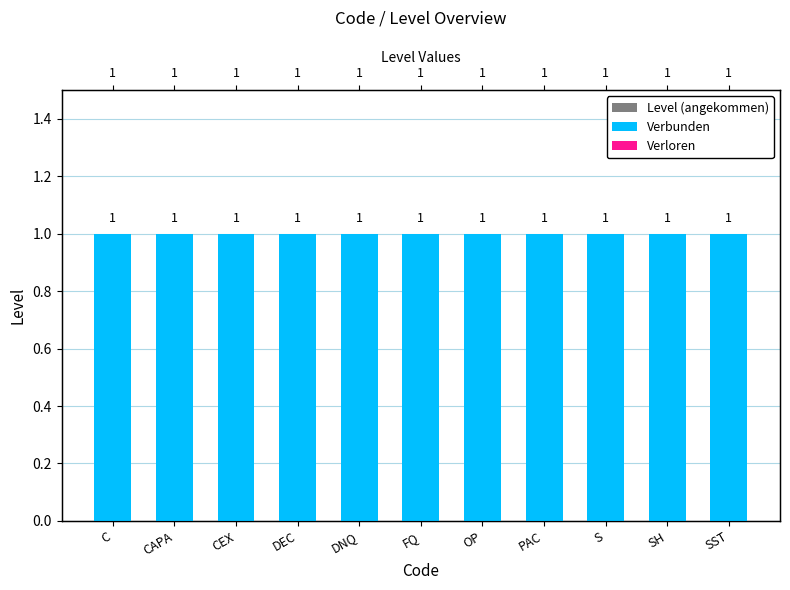

Rank the series at C from lowest to highest value.

Verloren, Level (angekommen), Verbunden